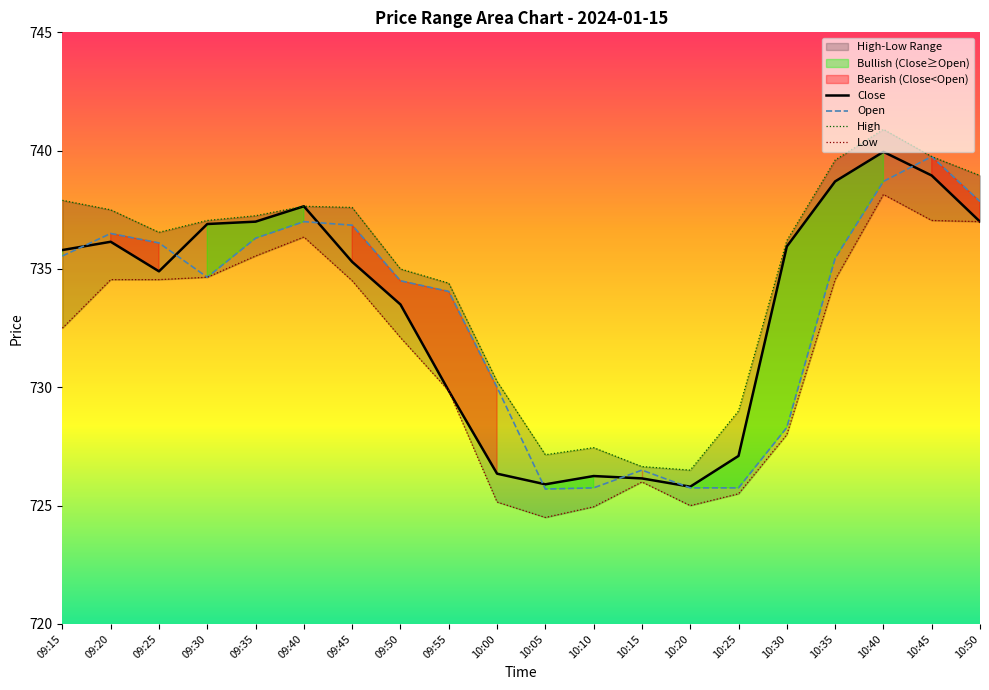

At which label does Low reach its minimum?

10:05